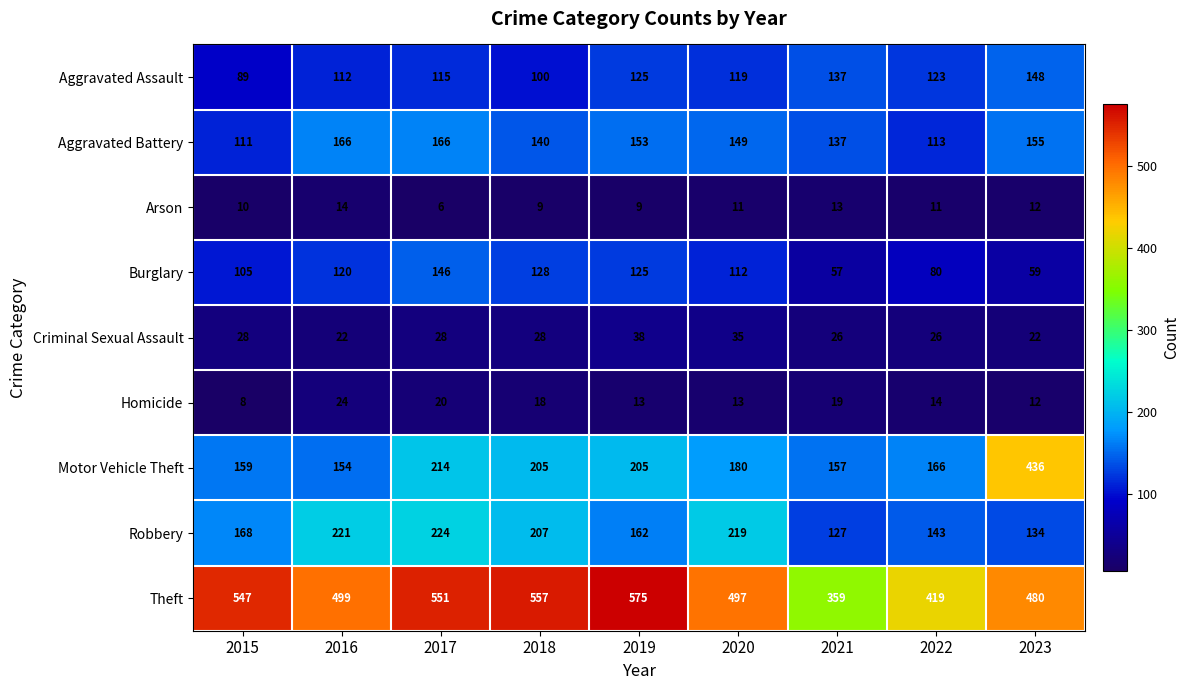

Which series has the largest total across all categories?

Theft